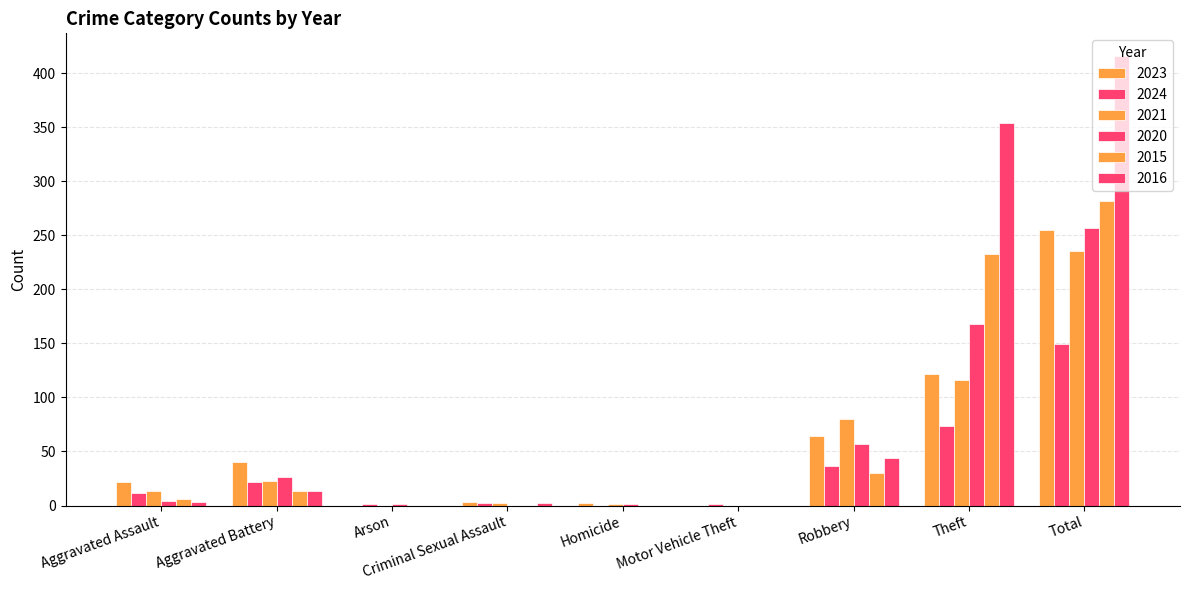

What is the greatest value displayed?

416